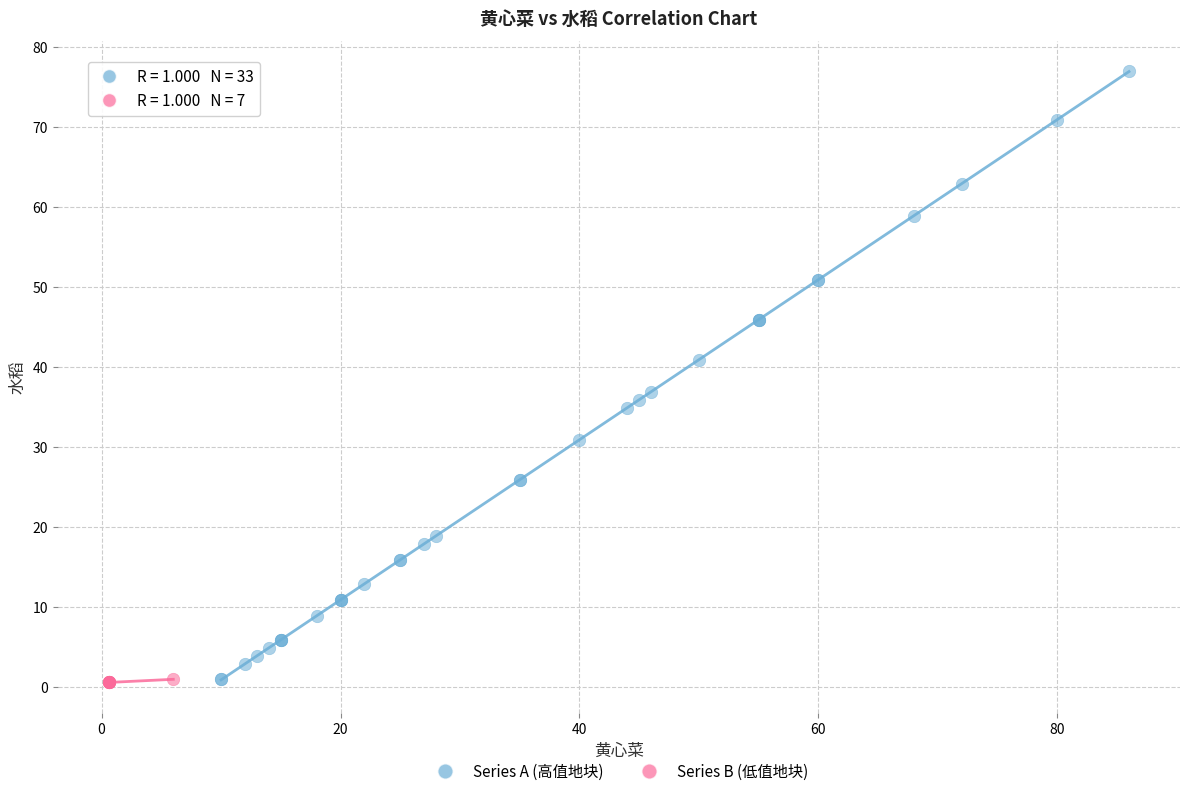

Which series reaches the maximum Y coordinate?

Series A (高值地块)